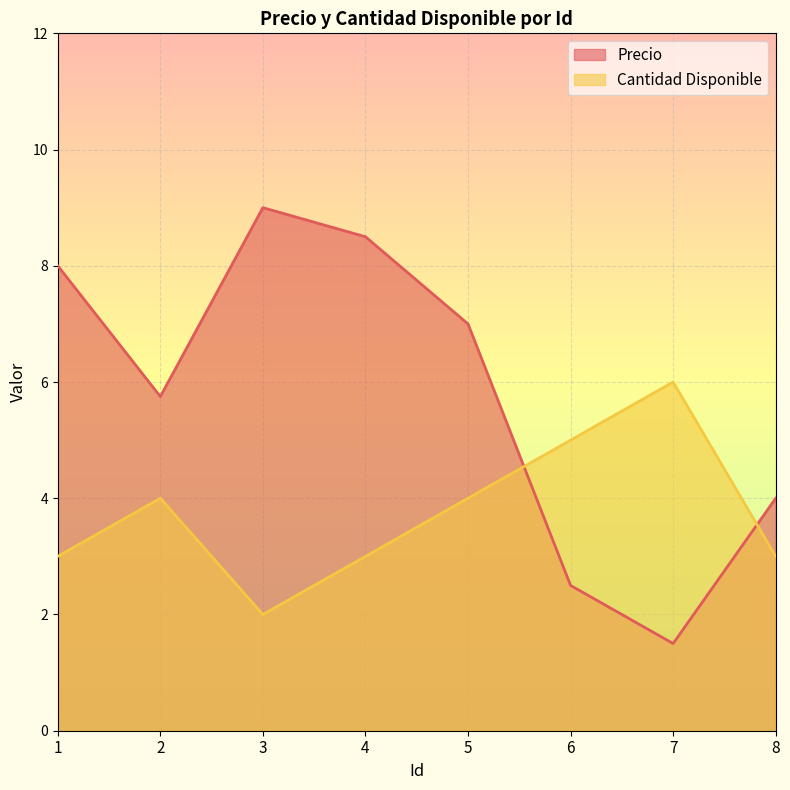

What is the highest value of the Precio series?

9.0